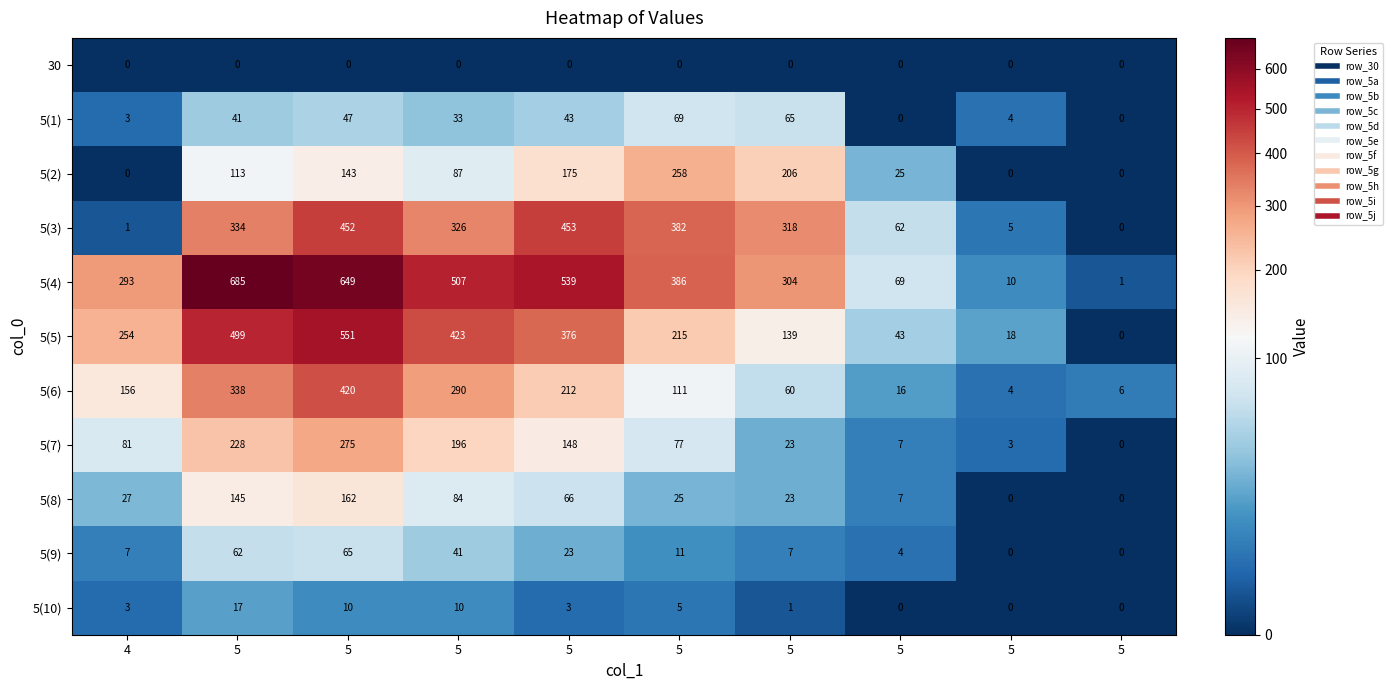

How many categories are shown in the chart?

10